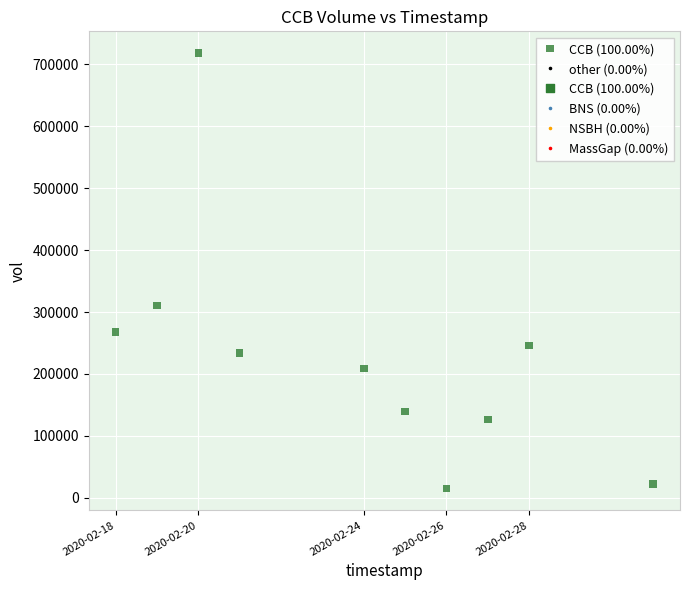

What is the average X value?

1582493760